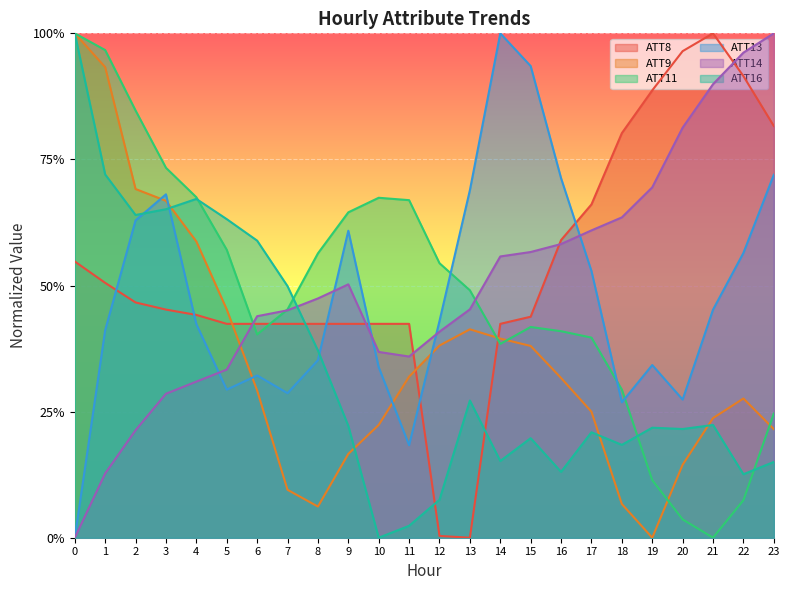

What are all the series names shown in the legend?

ATT8, ATT9, ATT11, ATT13, ATT14, ATT16